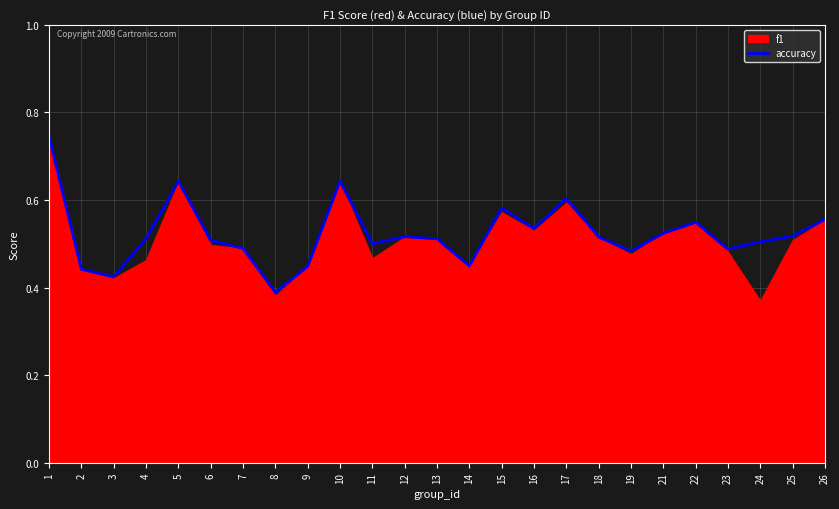

What is the value of the 3rd point from the left?

0.4